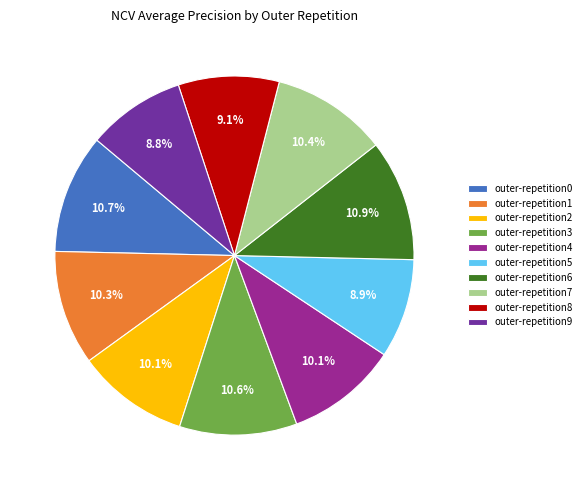

Which has a higher value, outer-repetition9 or outer-repetition3?

outer-repetition3